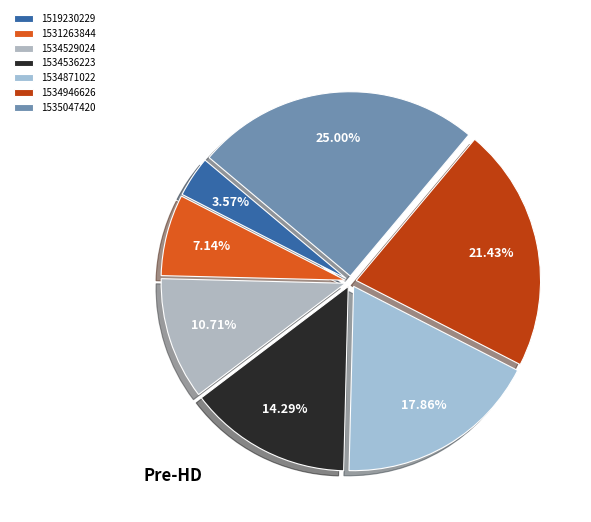

What percentage is NOT represented by 1534536223?

85.7%